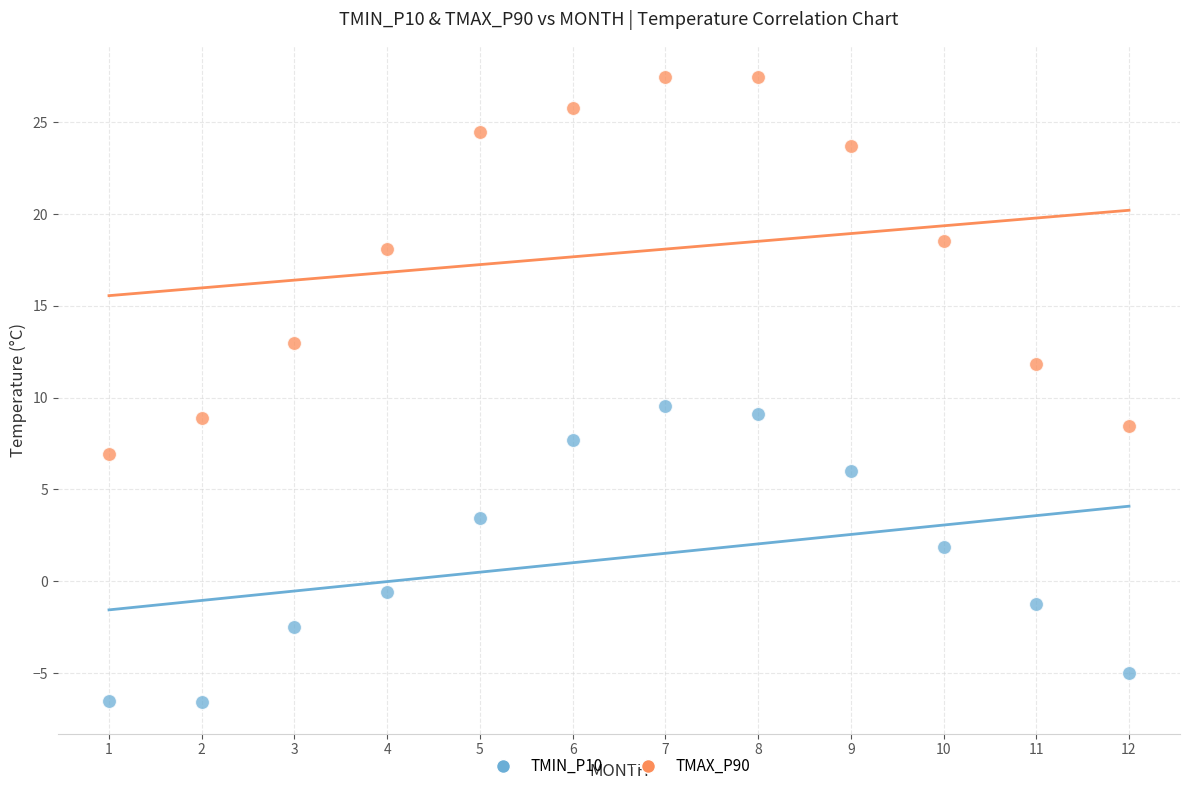

Across all data points, what is the range of X values (max minus min)?

11.0